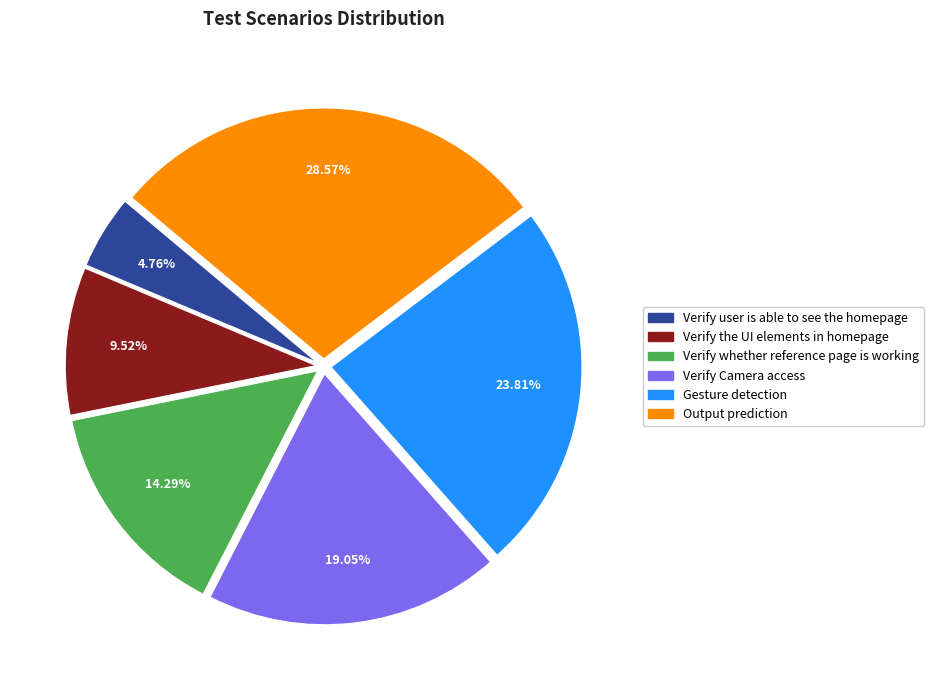

Which category has the biggest portion of the pie?

Output prediction